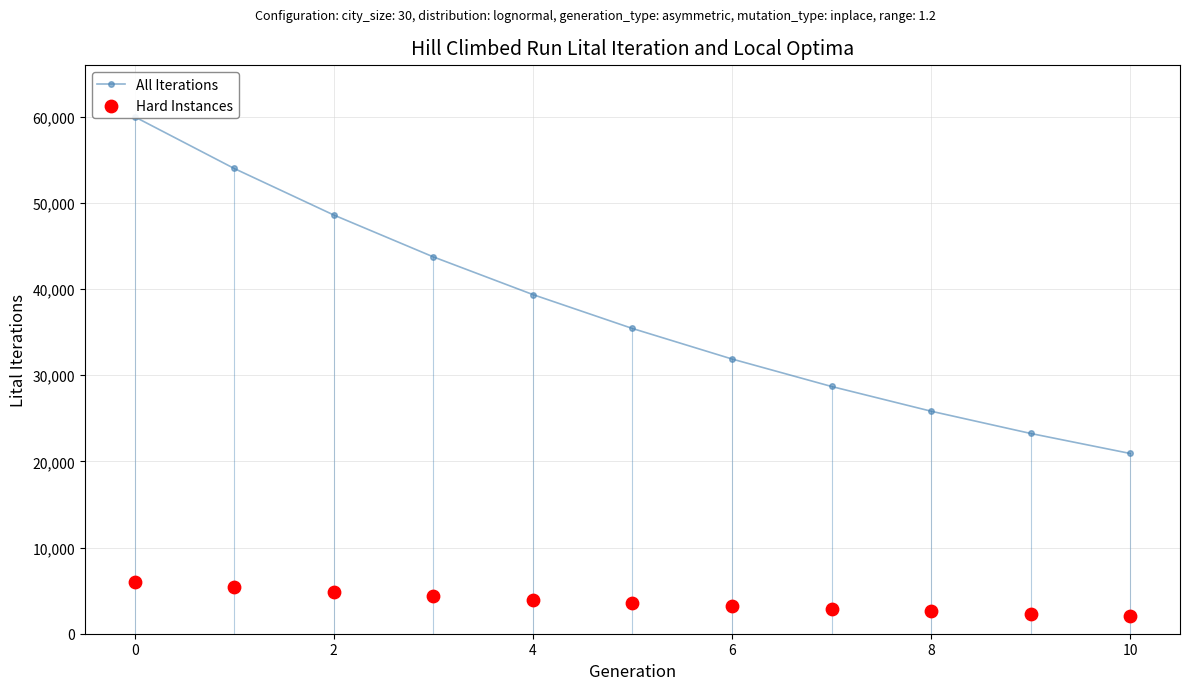

Which series contains the highest Y value?

All Iterations